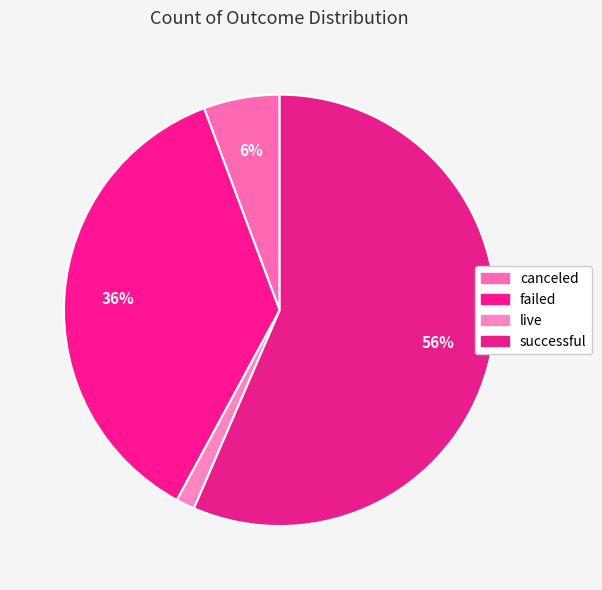

Which has a higher value, canceled or failed?

failed